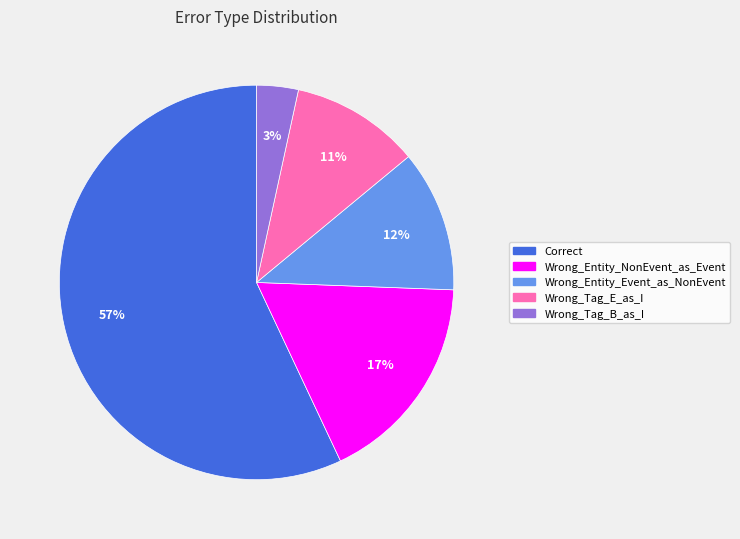

Do Wrong_Tag_B_as_I and Wrong_Tag_E_as_I together represent more than half of the pie?

No